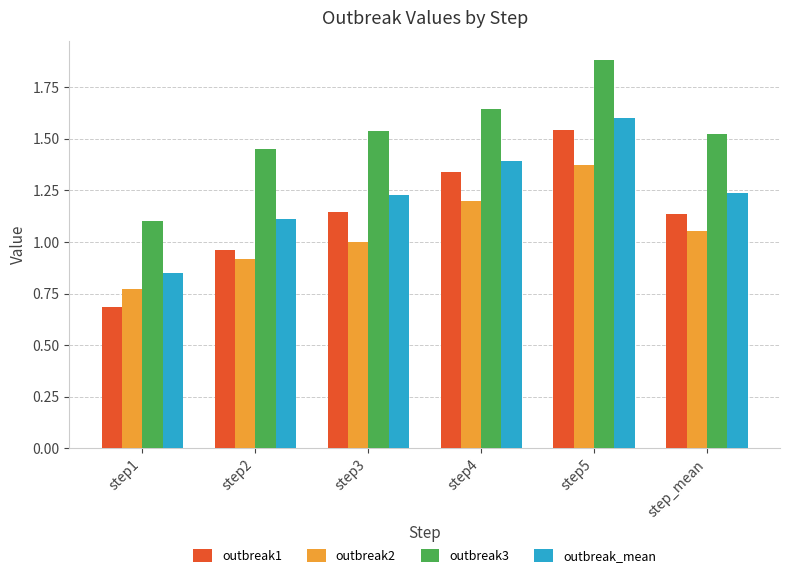

Which category has the highest value in the outbreak2 series?

step5